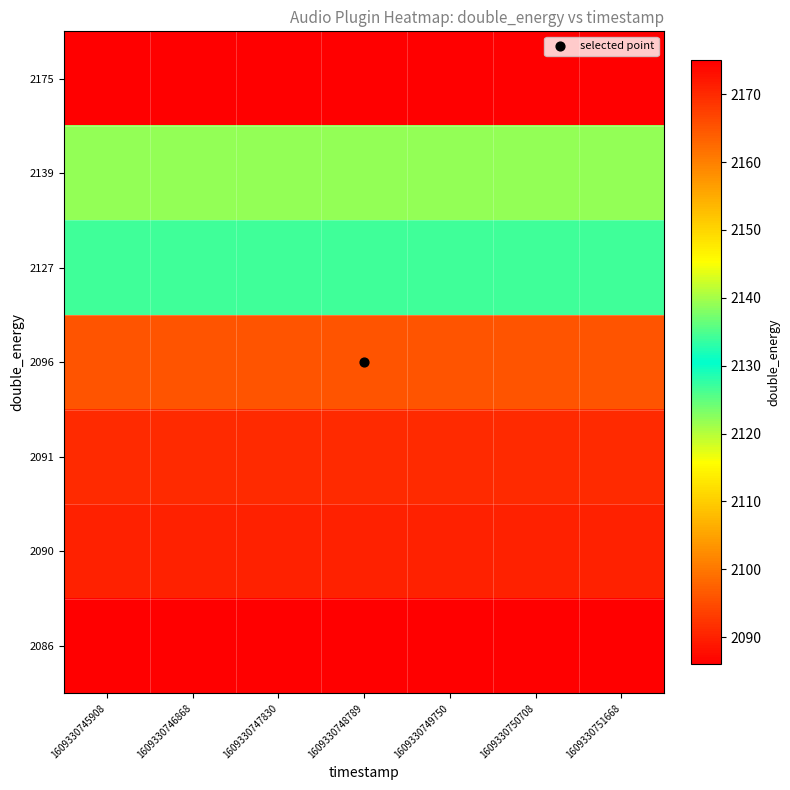

What is the minimum value shown in the chart?

2086